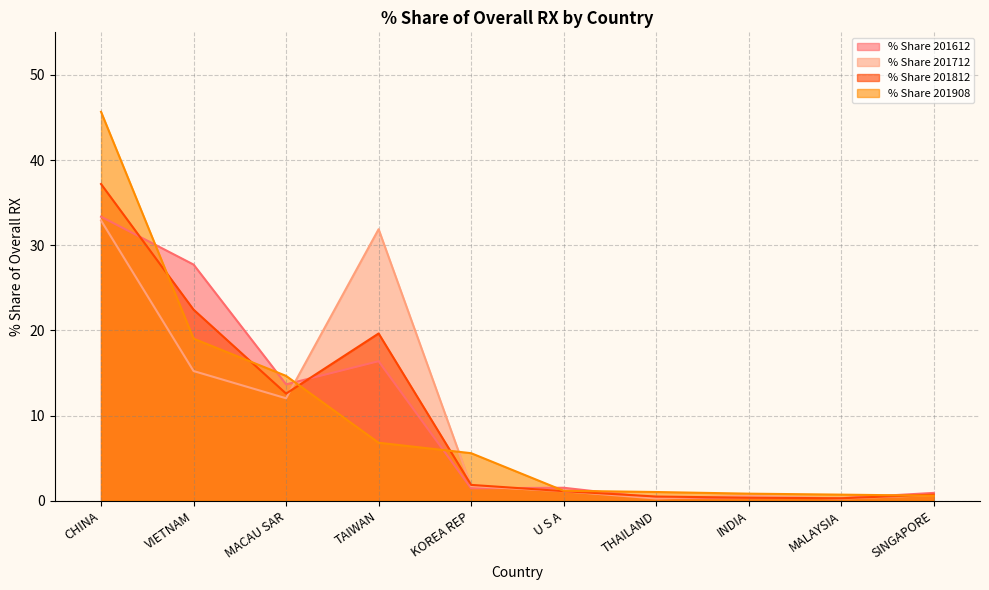

Is the value of % Share 201712 at TAIWAN greater than the value of % Share 201812 at TAIWAN?

Yes